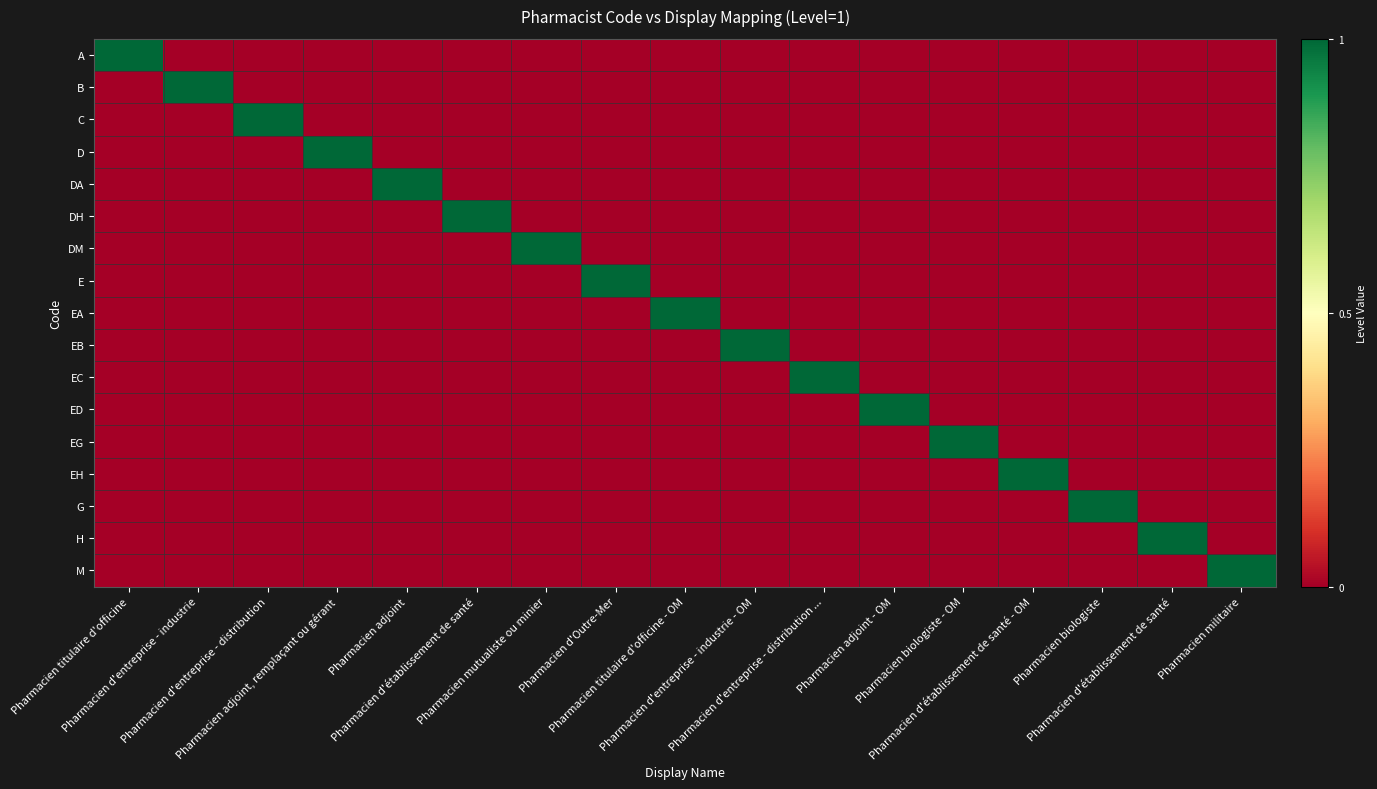

How many series are shown in this chart?

17